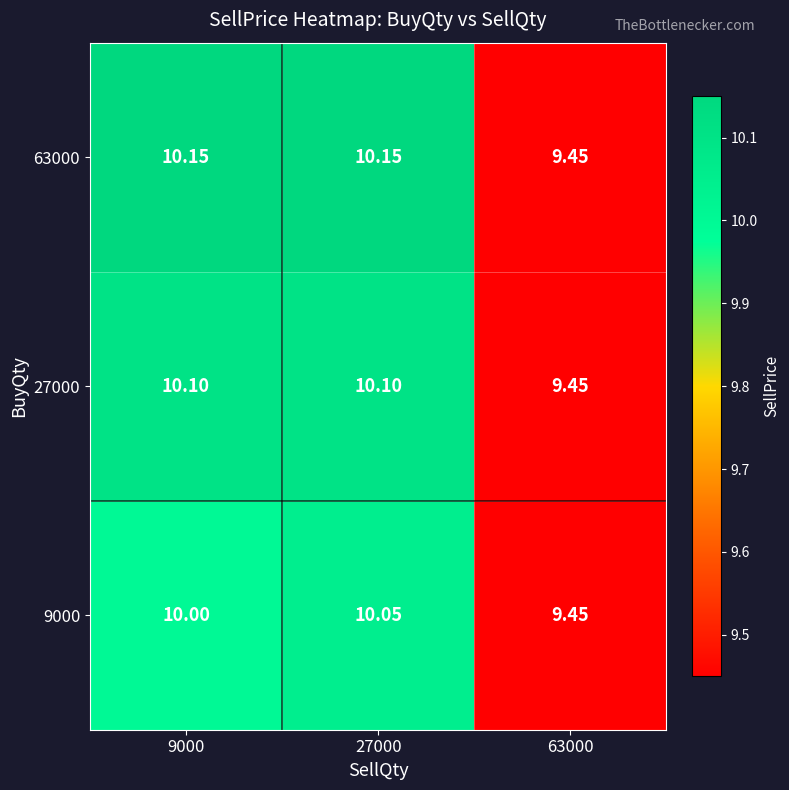

Is the value of 27000 at 27000 greater than the value of 63000 at 9000?

No